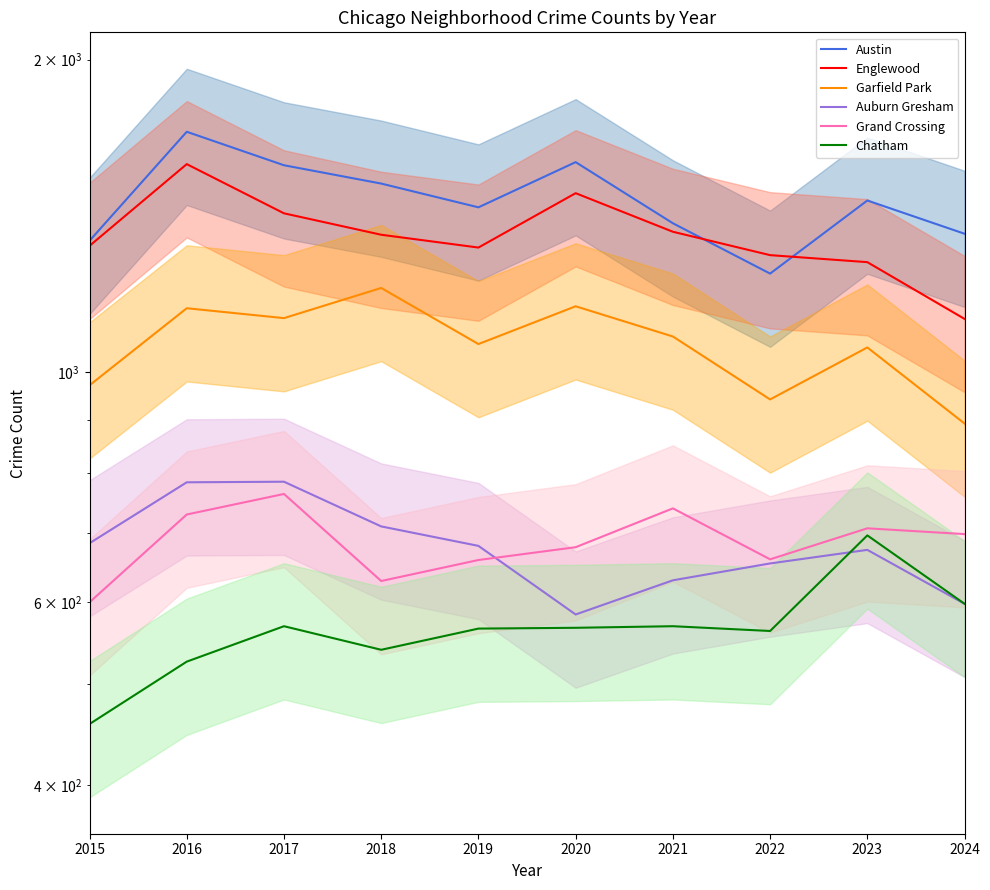

What is the value of the Chatham point at the 9th from the left?

696